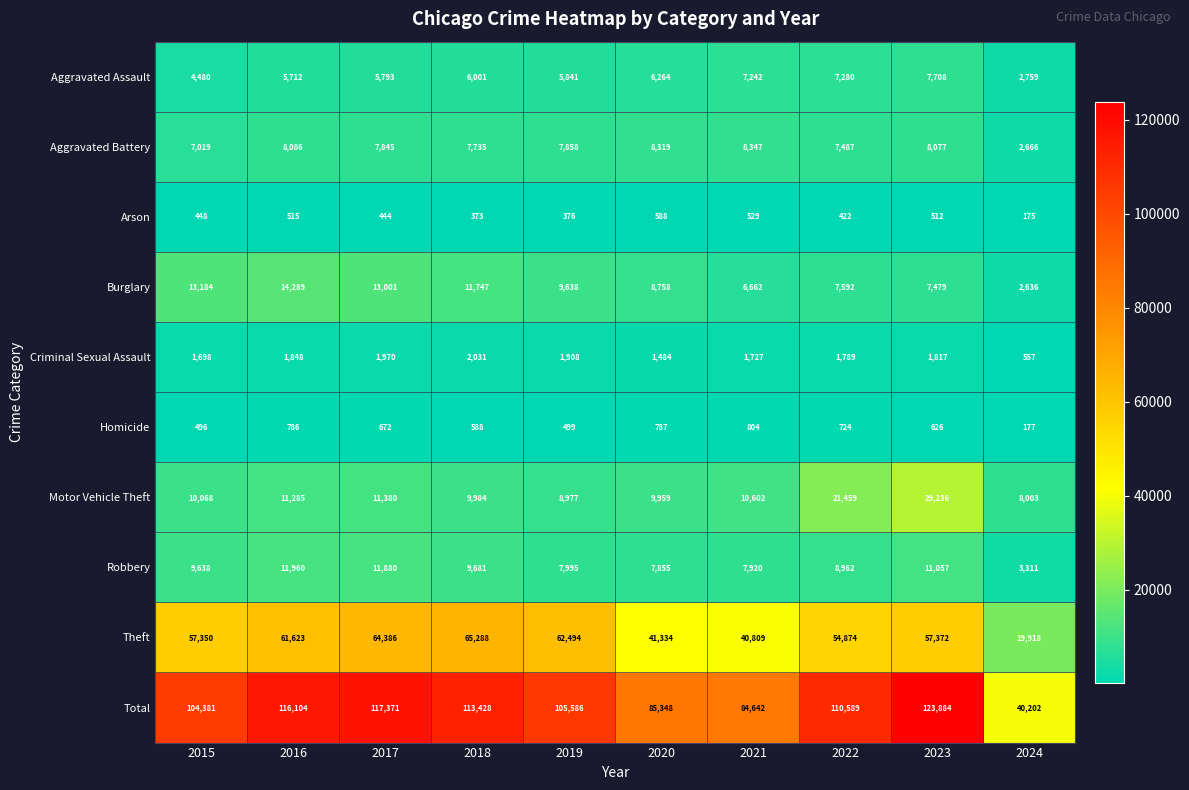

What is the difference between the maximum and minimum values in the Homicide series?

627